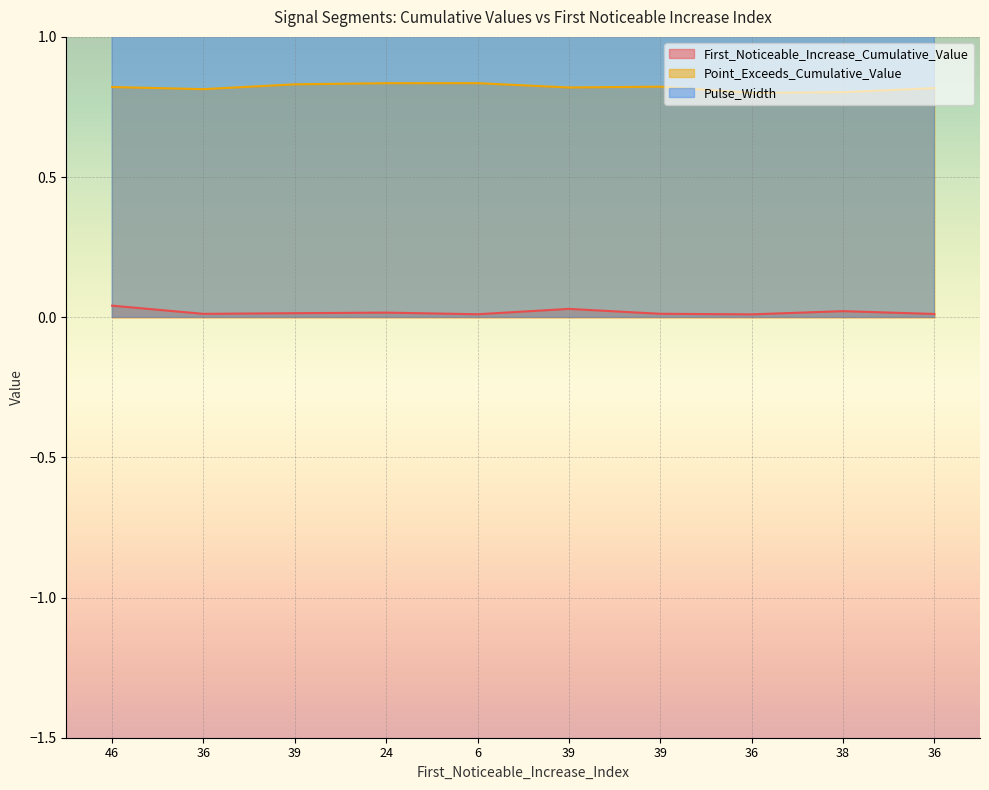

True or false: Point_Exceeds_Cumulative_Value and Pulse_Width intersect in this chart.

False